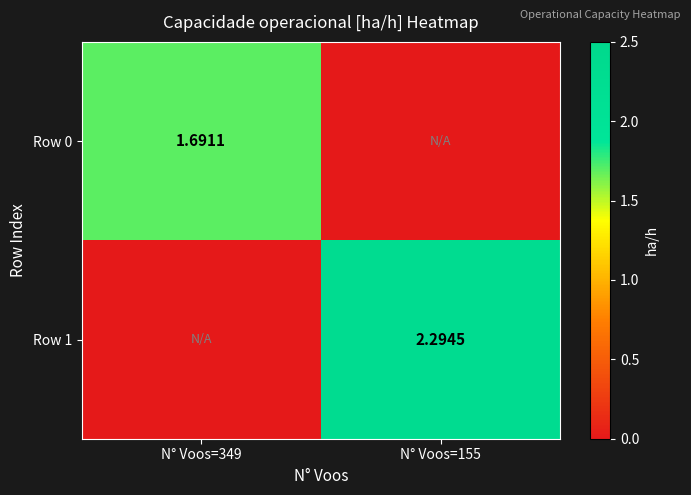

The value of Row 0 at N° Voos=349 is 2.9. True or false?

False